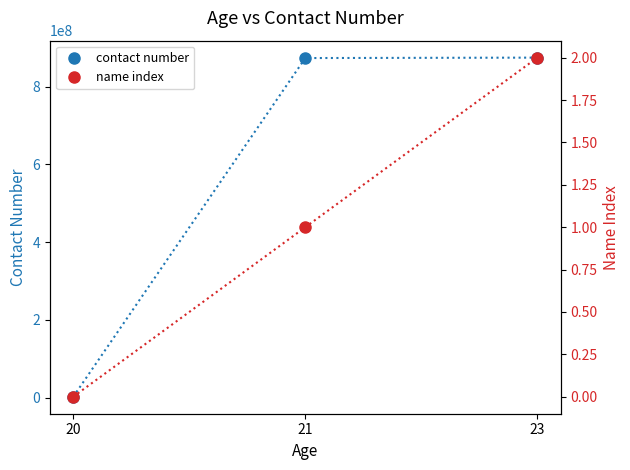

Which series has the widest spread of values?

contact number